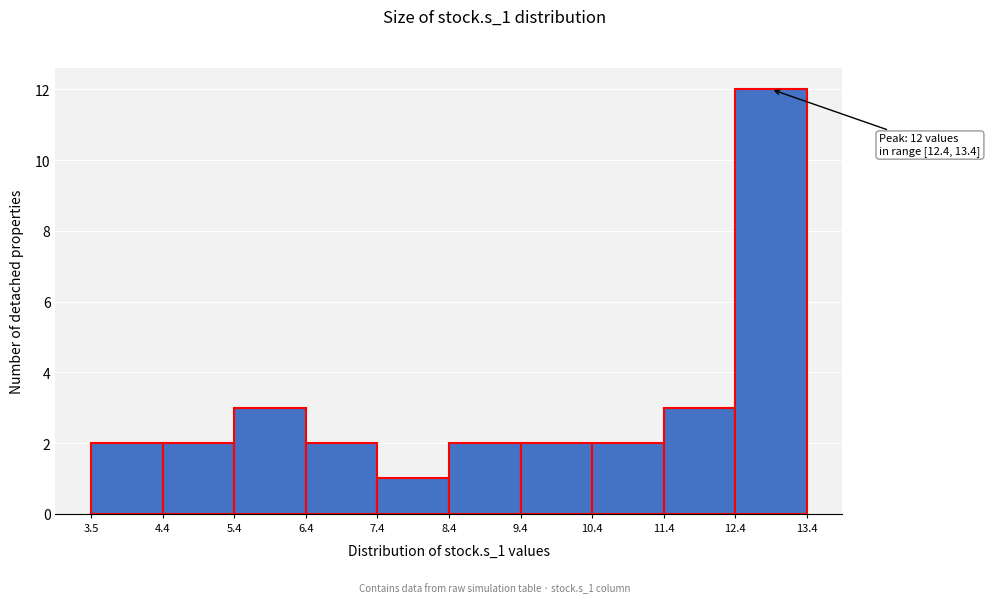

Which range on the x-axis has the tallest bar?

12.4 to 13.4